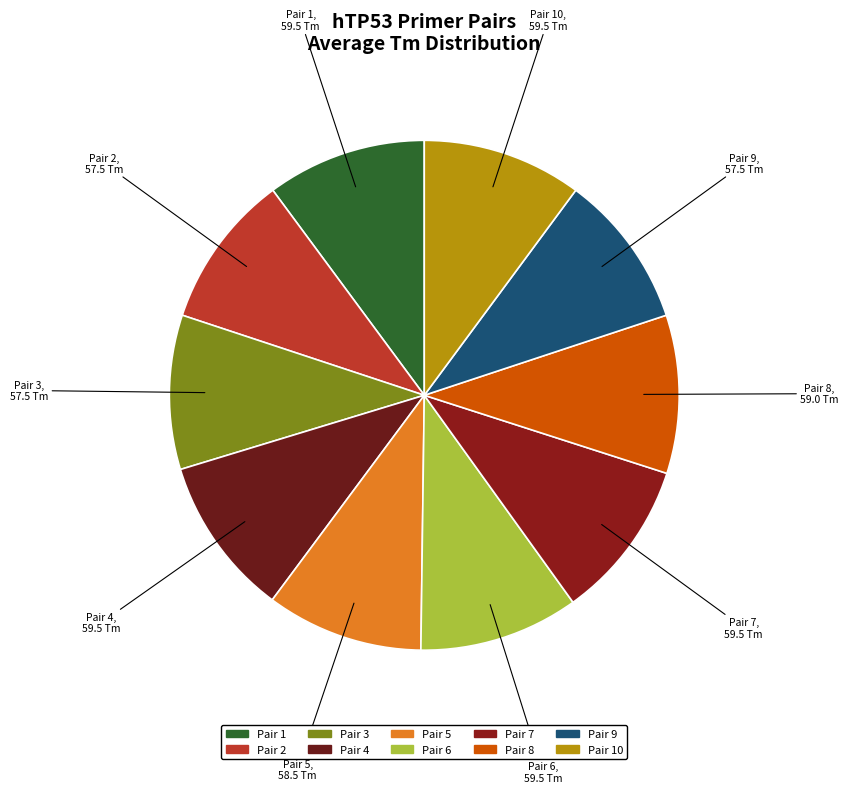

How many segments does this pie chart have?

10